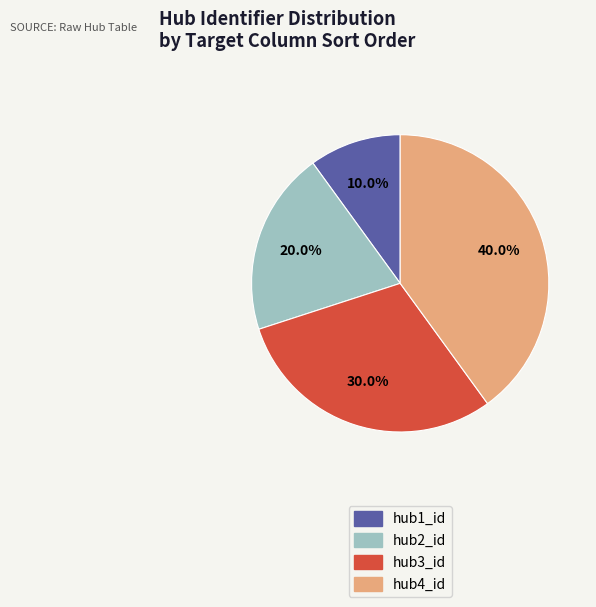

How many slices are in this pie chart?

4